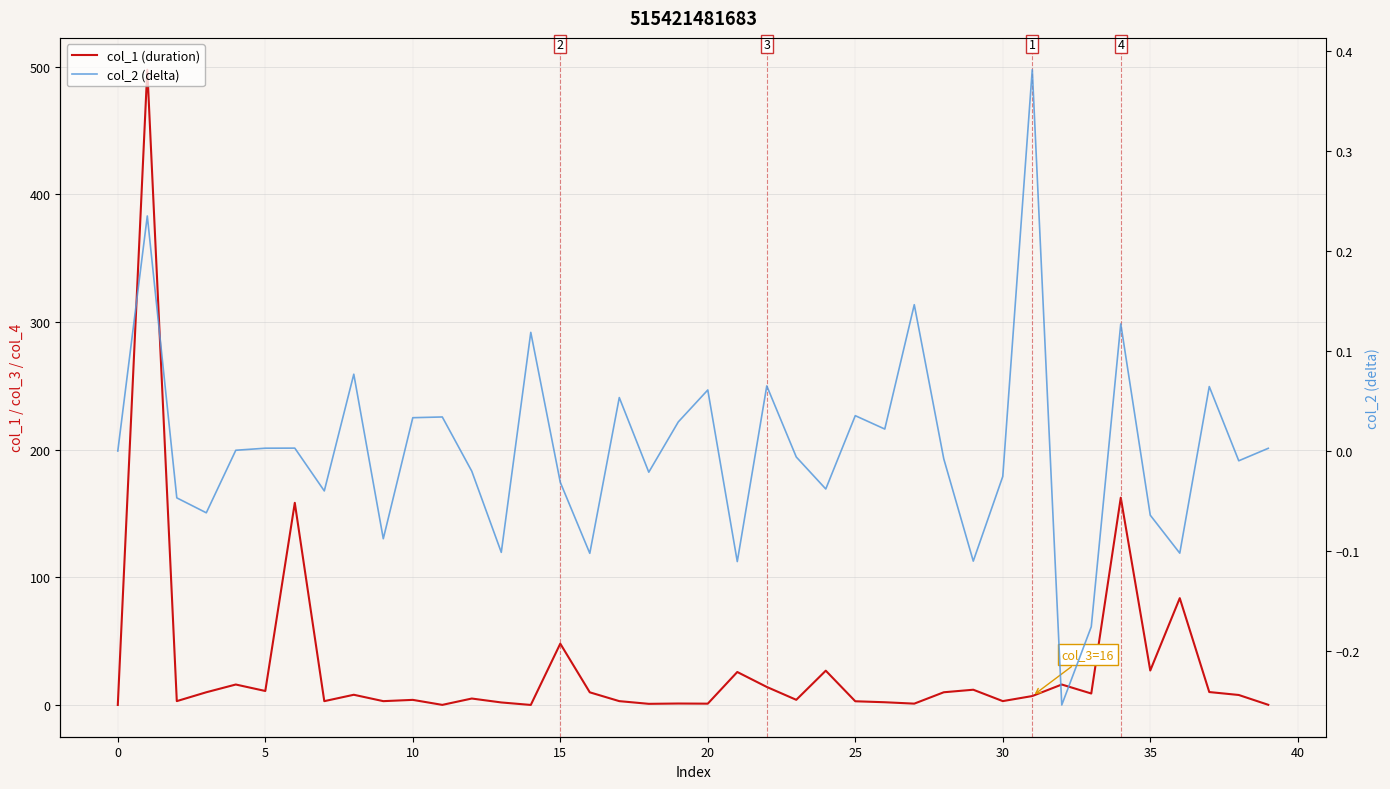

At how many categories does at least one series exceed 121?

3